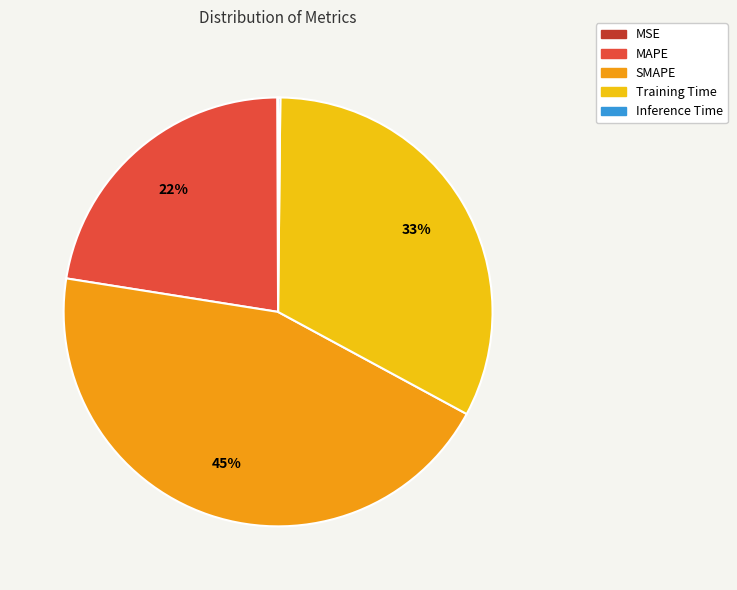

Which slice is the largest?

SMAPE